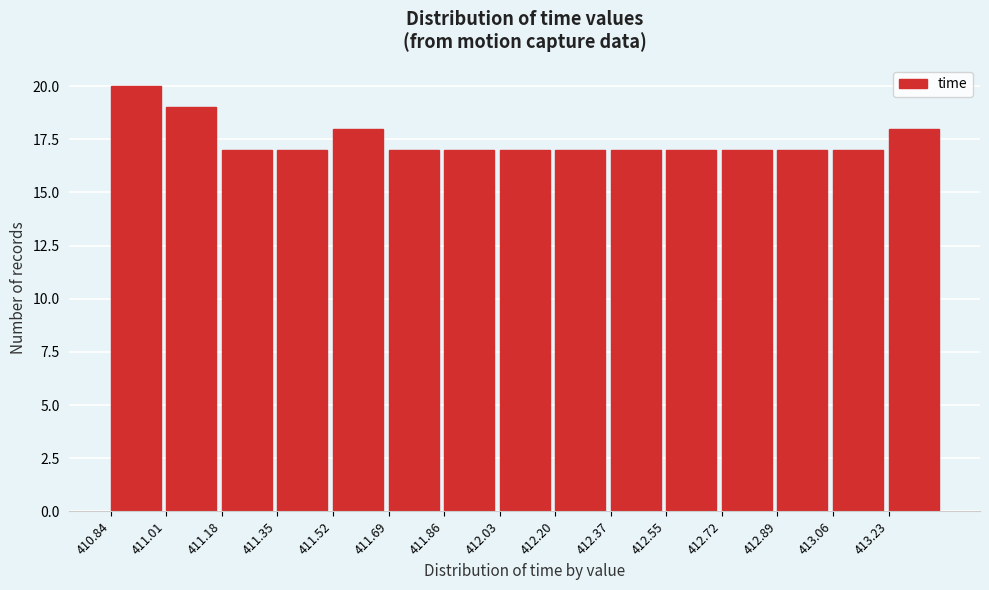

Reading left to right, list every bar in this chart as the range it spans on the x-axis followed by its height. Neither the bar edges nor the heights are printed on the chart, so give them approximately, as read against the axes.

410.84 to 411.00: 20
411.00 to 411.18: 19
411.18 to 411.34: 17
411.34 to 411.52: 17
411.52 to 411.70: 18
411.70 to 411.86: 17
411.86 to 412.04: 17
412.04 to 412.20: 17
412.20 to 412.38: 17
412.38 to 412.54: 17
412.54 to 412.72: 17
412.72 to 412.88: 17
412.88 to 413.06: 17
413.06 to 413.22: 17
413.22 to 413.40: 18